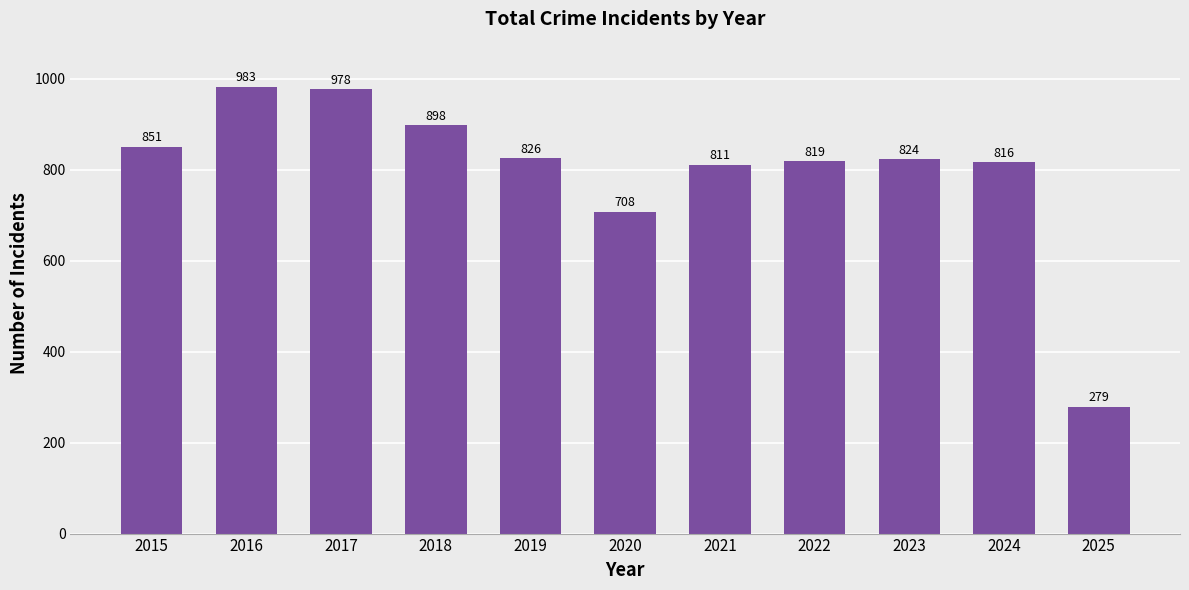

Is it true that the value at 2022 is 1119?

False